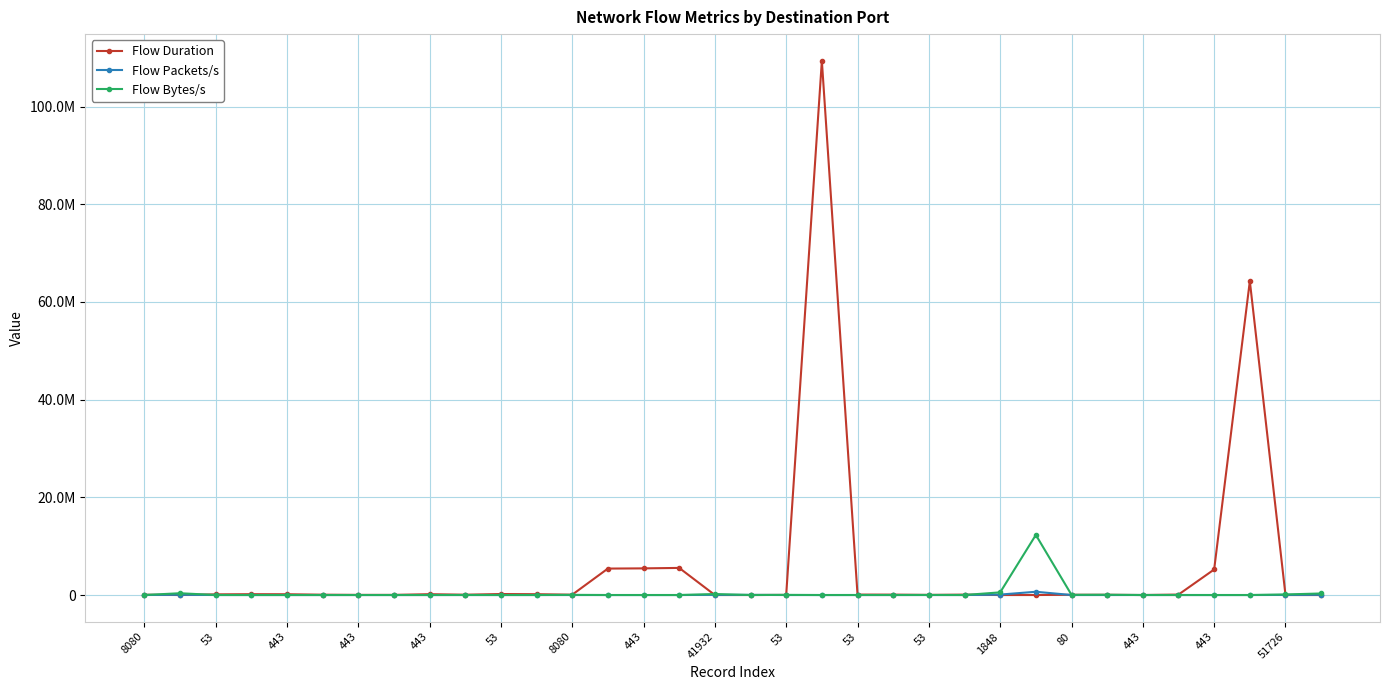

Does the chart have visible grid lines?

Yes